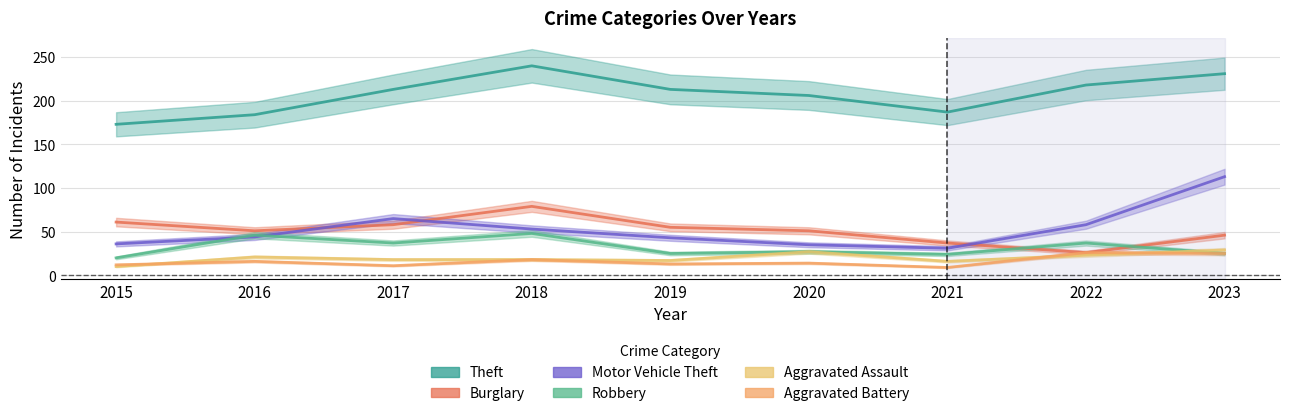

Reading left to right, transcribe all the data shown in this chart.

Theft: 2015=173	2016=184	2017=213	2018=240	2019=213	2020=206	2021=187	2022=218	2023=231
Burglary: 2015=61	2016=51	2017=58	2018=79	2019=55	2020=51	2021=37	2022=26	2023=46
Motor Vehicle Theft: 2015=36	2016=44	2017=65	2018=53	2019=43	2020=35	2021=31	2022=58	2023=113
Robbery: 2015=20	2016=46	2017=37	2018=48	2019=25	2020=27	2021=24	2022=37	2023=25
Aggravated Assault: 2015=10	2016=21	2017=18	2018=18	2019=17	2020=27	2021=16	2022=23	2023=29
Aggravated Battery: 2015=12	2016=16	2017=11	2018=18	2019=13	2020=14	2021=9	2022=26	2023=25